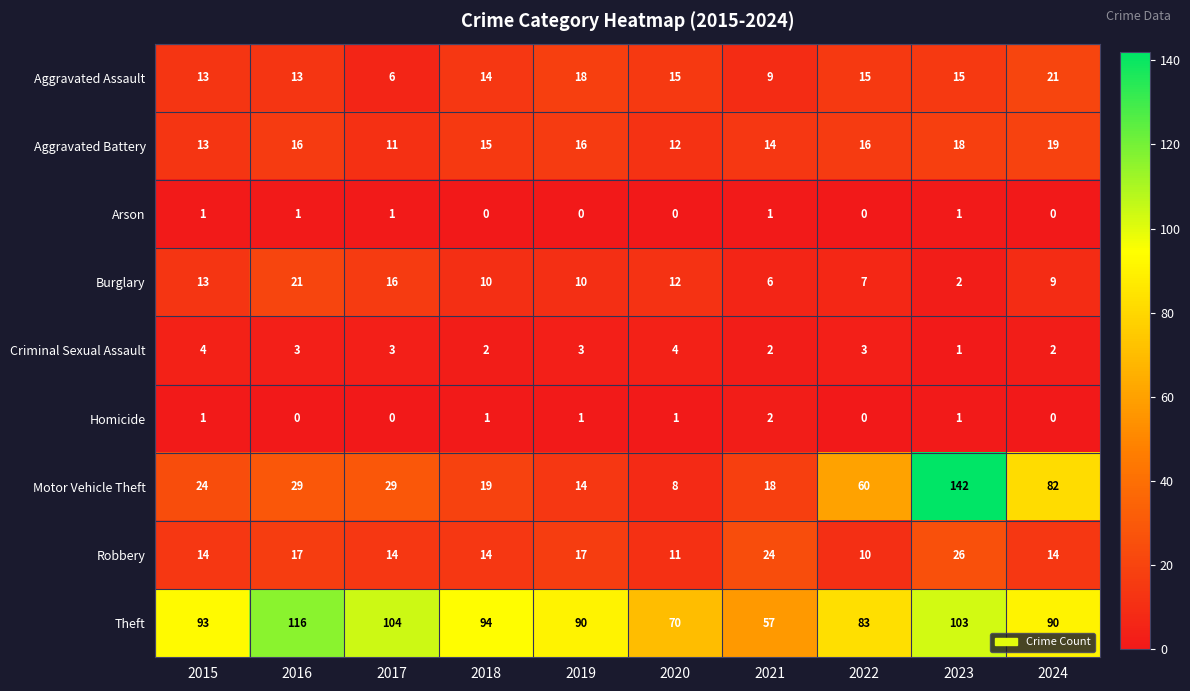

How many data points in Homicide are less than 1?

4